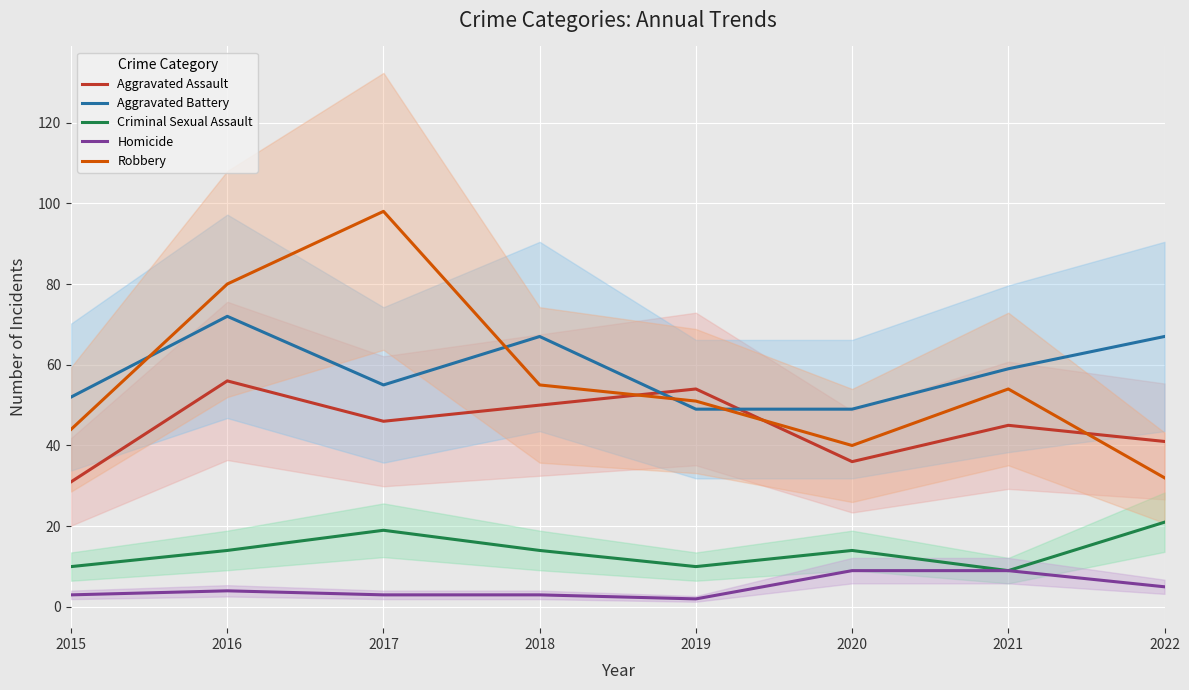

List the series in order of their peak value, highest first.

Robbery, Aggravated Battery, Aggravated Assault, Criminal Sexual Assault, Homicide